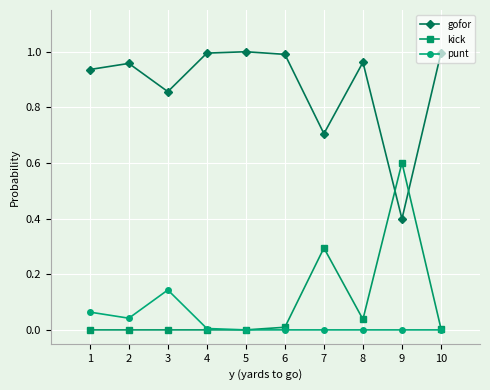

What is the value of the kick point at the 9th from the left?

0.6